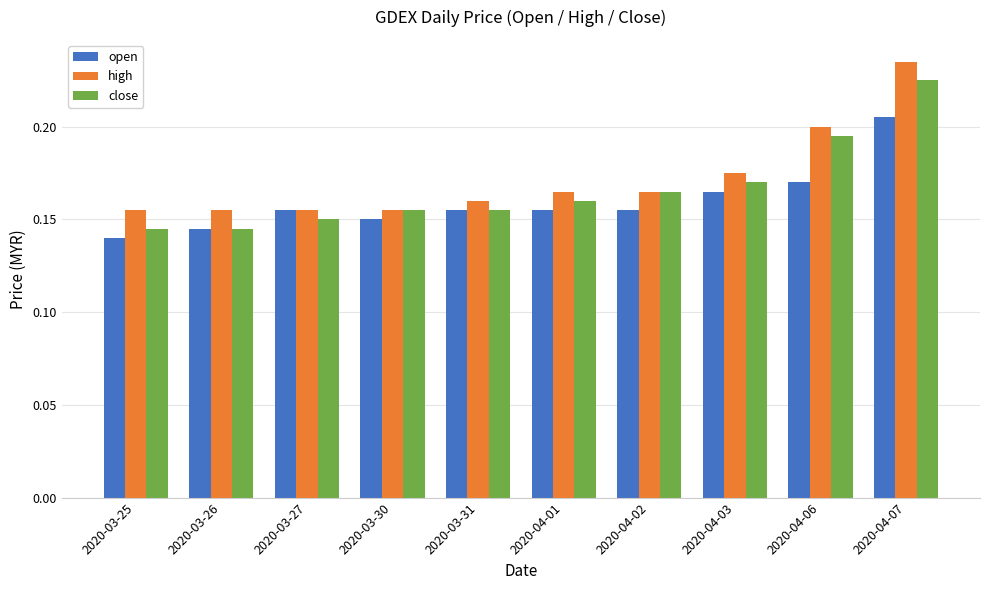

True or false: close has a value of 0.2 at 2020-04-06.

True